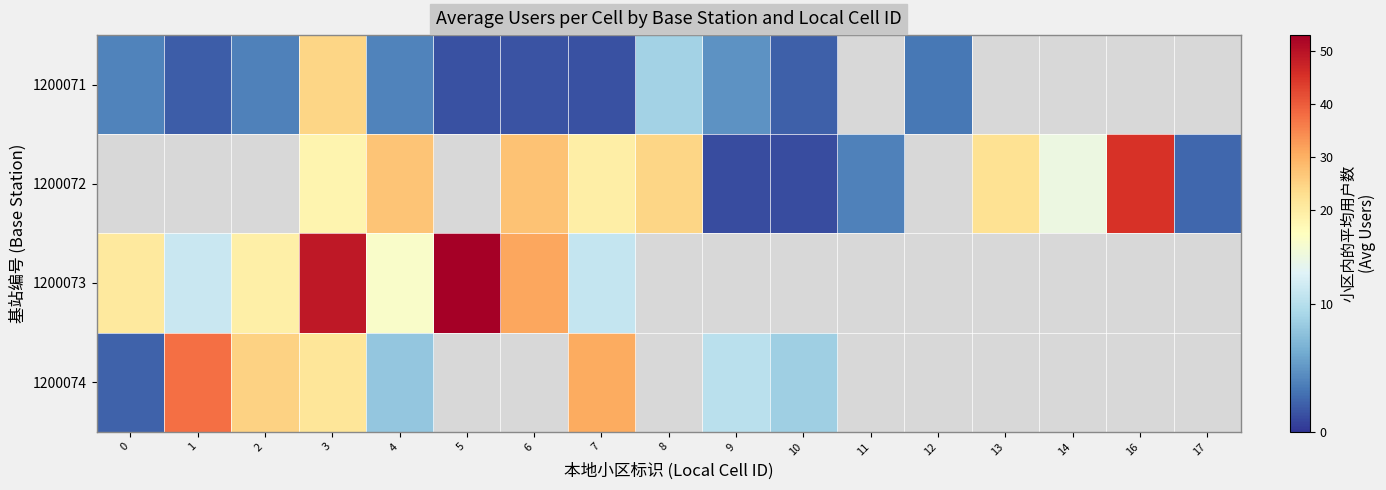

At how many categories does at least one series exceed 48?

2